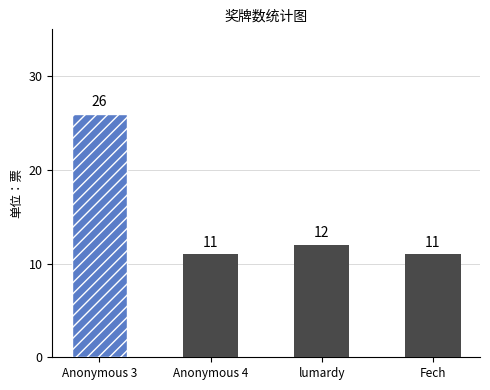

What is the difference between the values at Anonymous 4 and Anonymous 3?

15